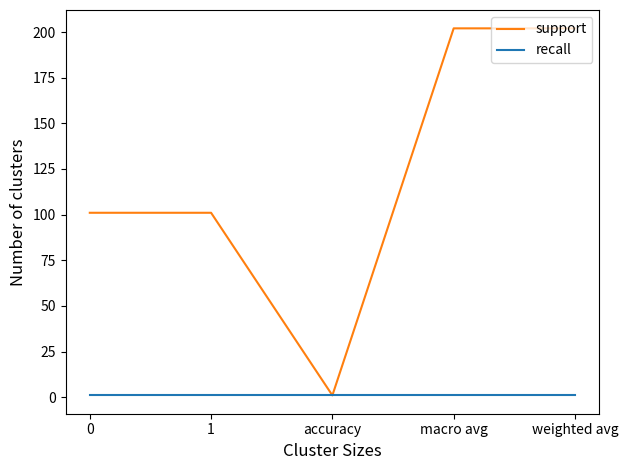

The value of support at 0 is 101. True or false?

True